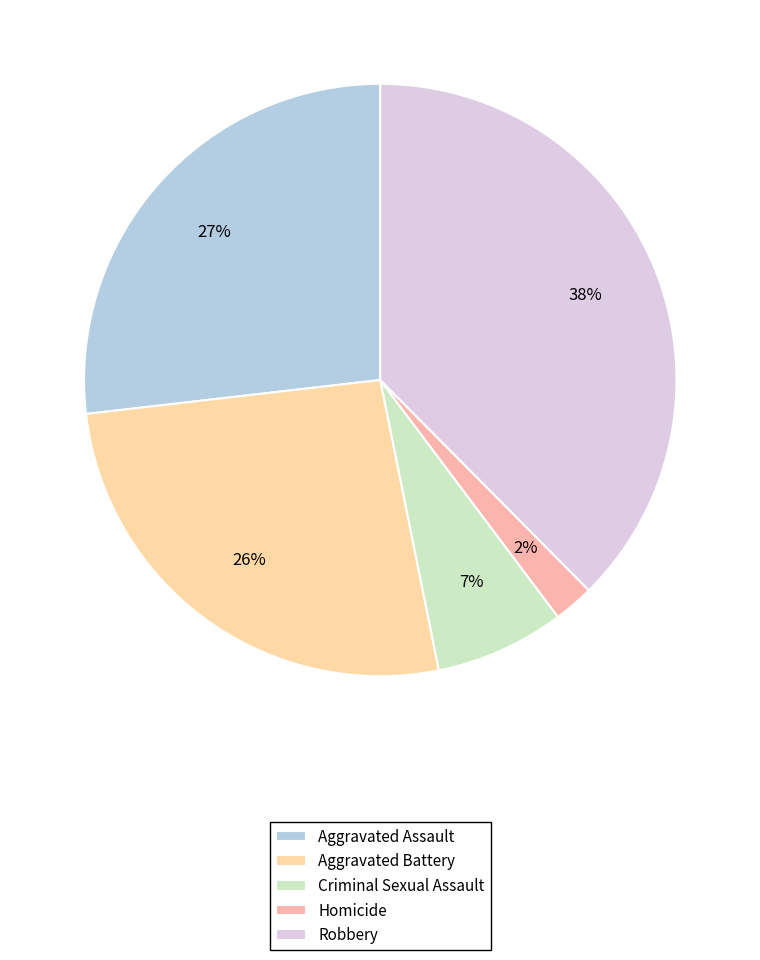

Is there any slice that represents more than half of the pie?

No